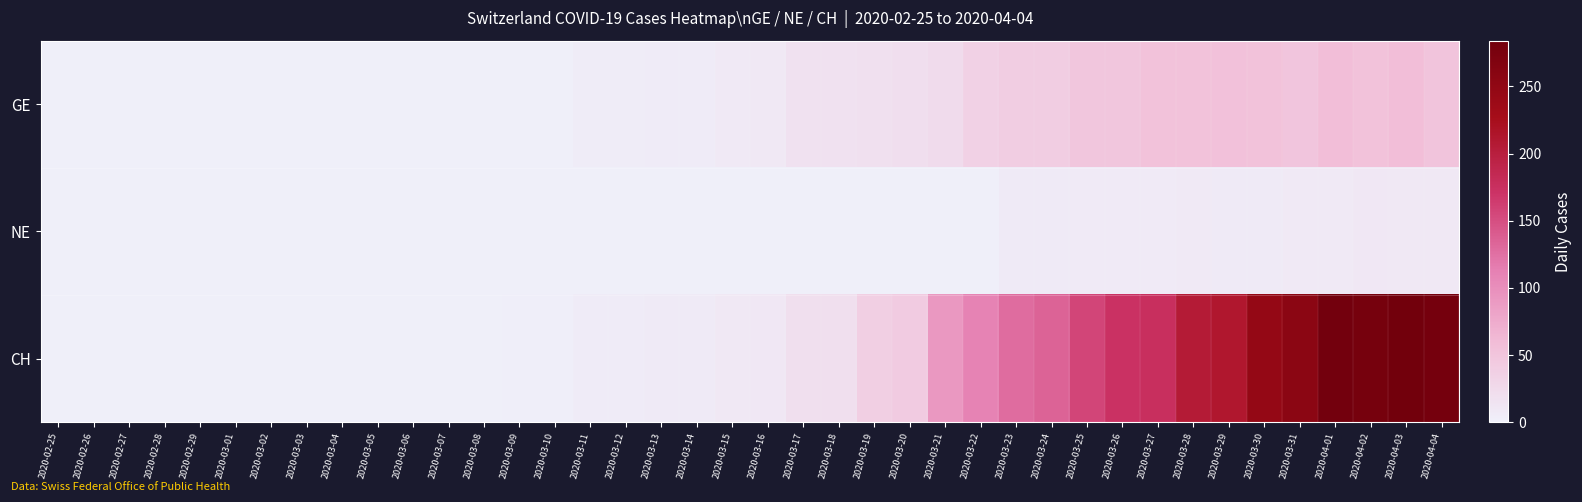

Rank the series at 2020-04-02 from lowest to highest value.

NE, GE, CH